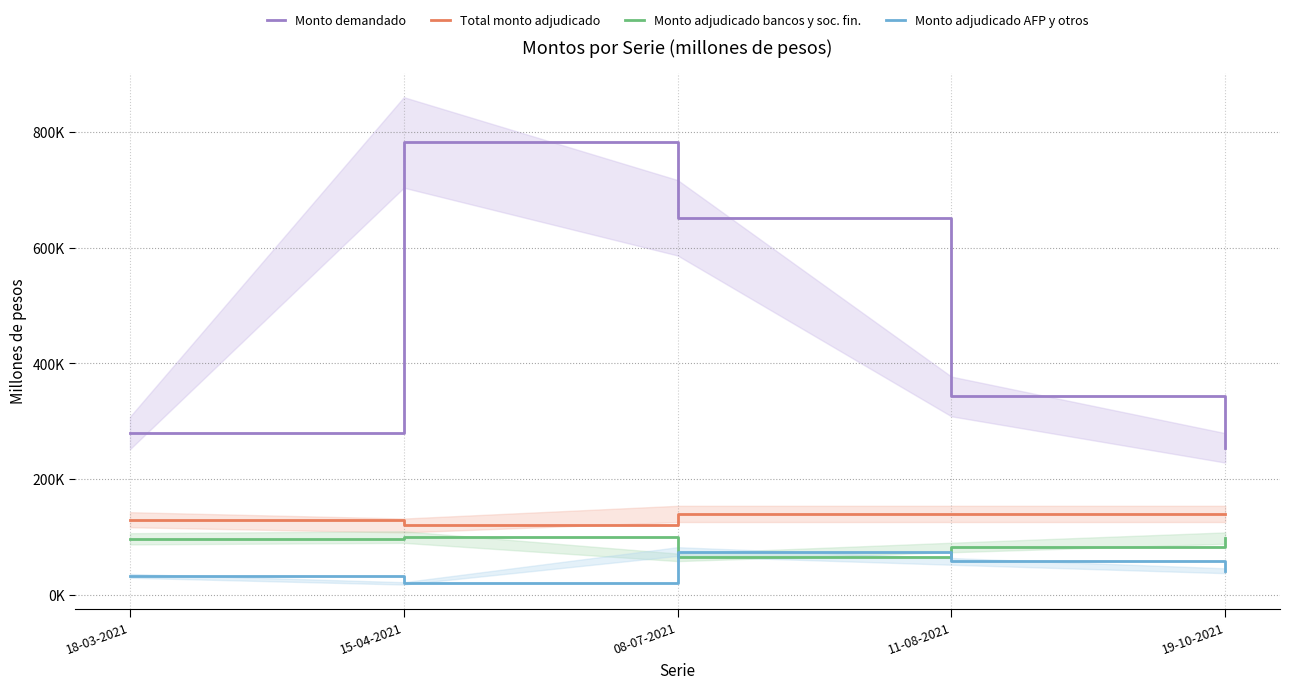

Where does the Monto adjudicado AFP y otros series first go above 41800?

08-07-2021